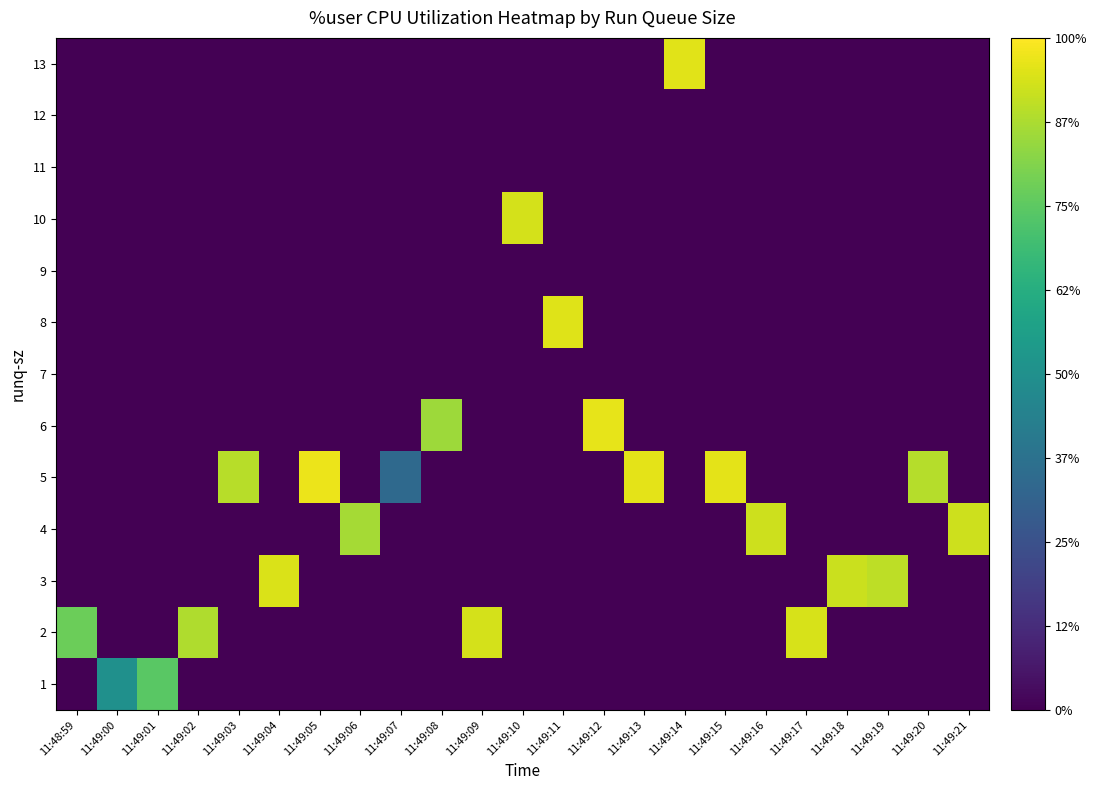

Between 11:49:12 and 11:49:04, which is larger?

11:49:12